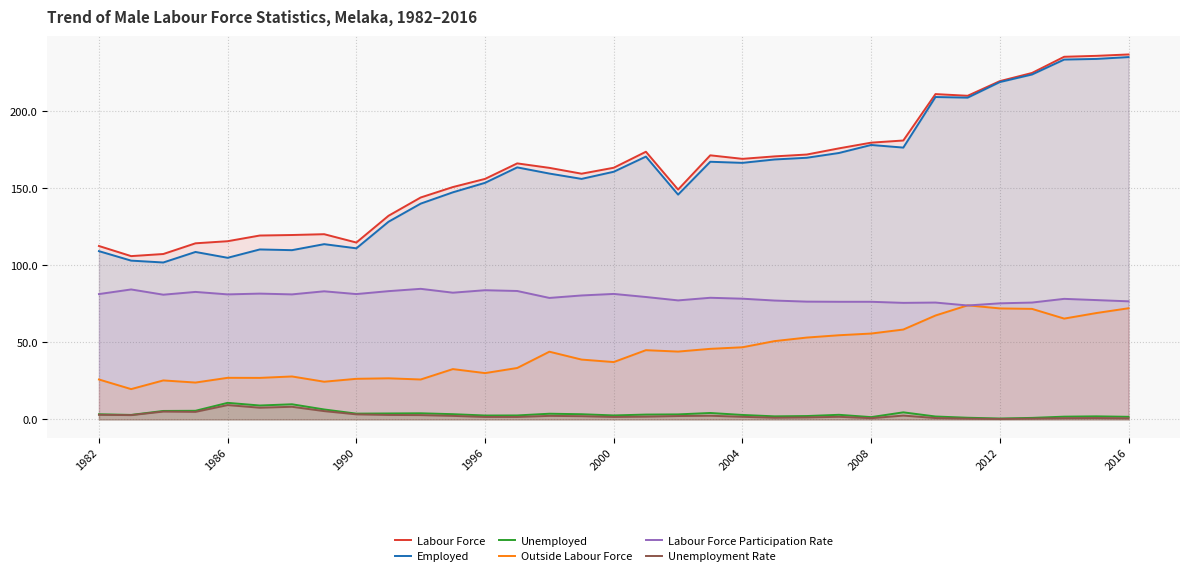

The value of Labour Force at 2004 is 285.1. True or false?

False